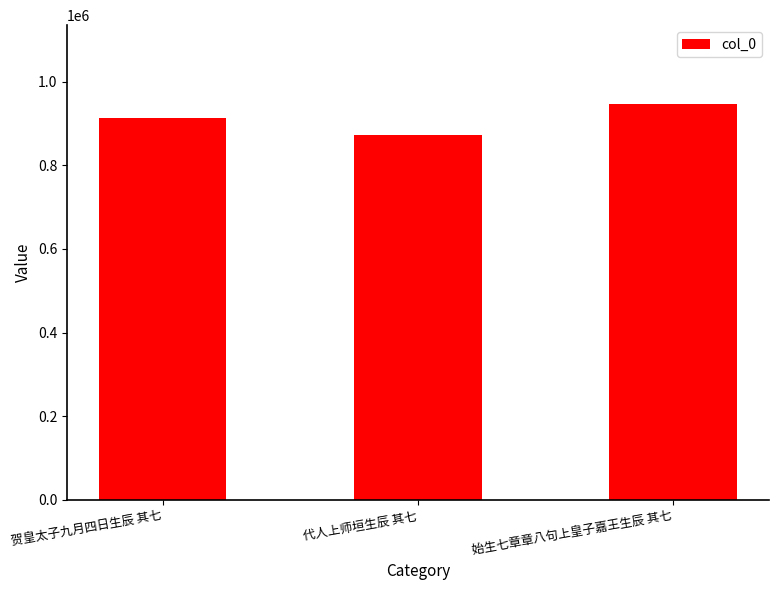

What is the value of the 1st bar from the left?

913148